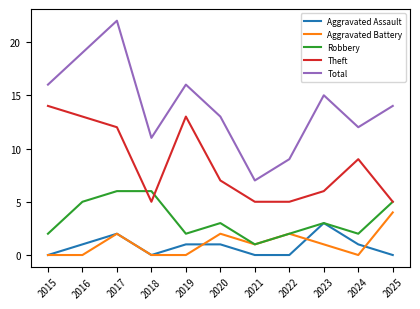

The Total series shows 13 at 2020. True or false?

True